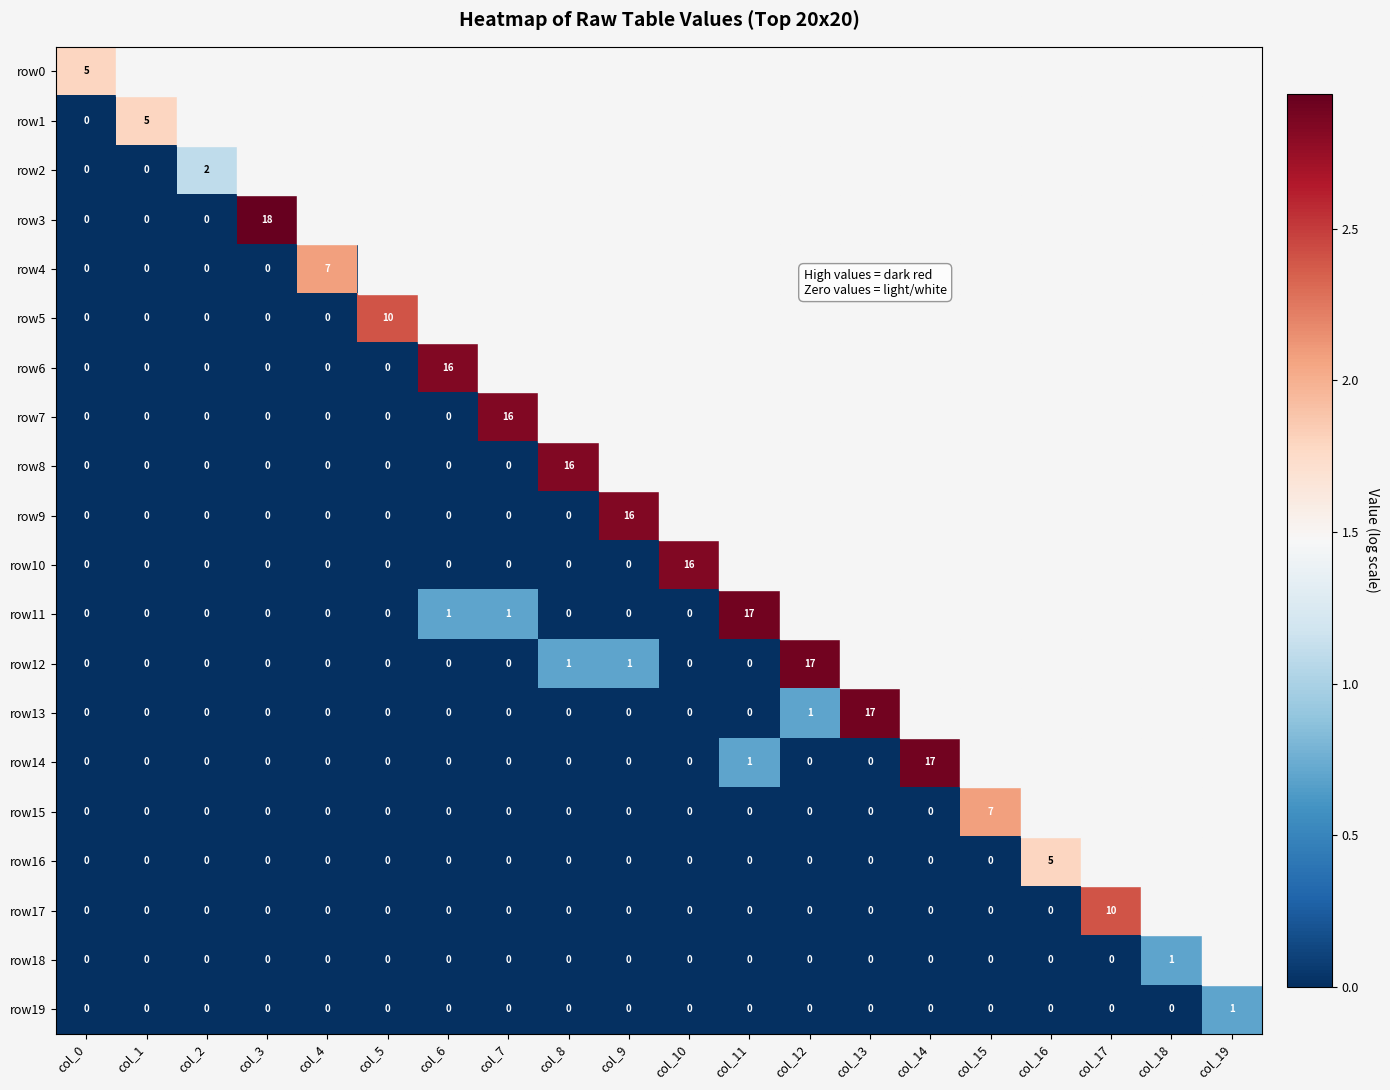

Is the value of row11 at col_3 greater than the value of row16 at col_16?

No